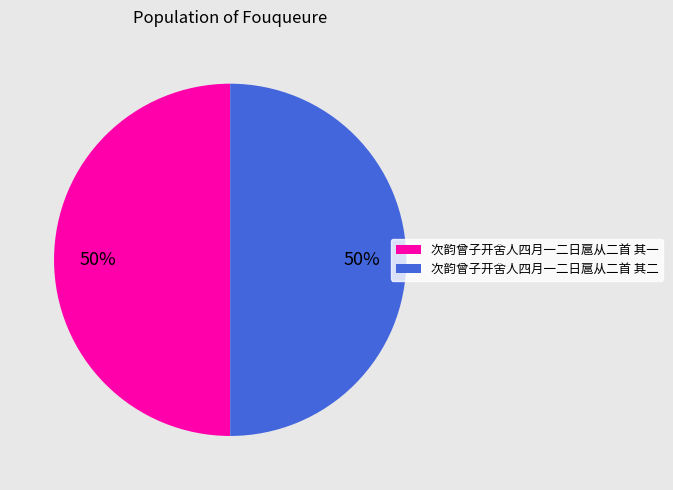

What is the ratio of the value at 次韵曾子开舍人四月一二日扈从二首 其二 to the value at 次韵曾子开舍人四月一二日扈从二首 其一?

1.0